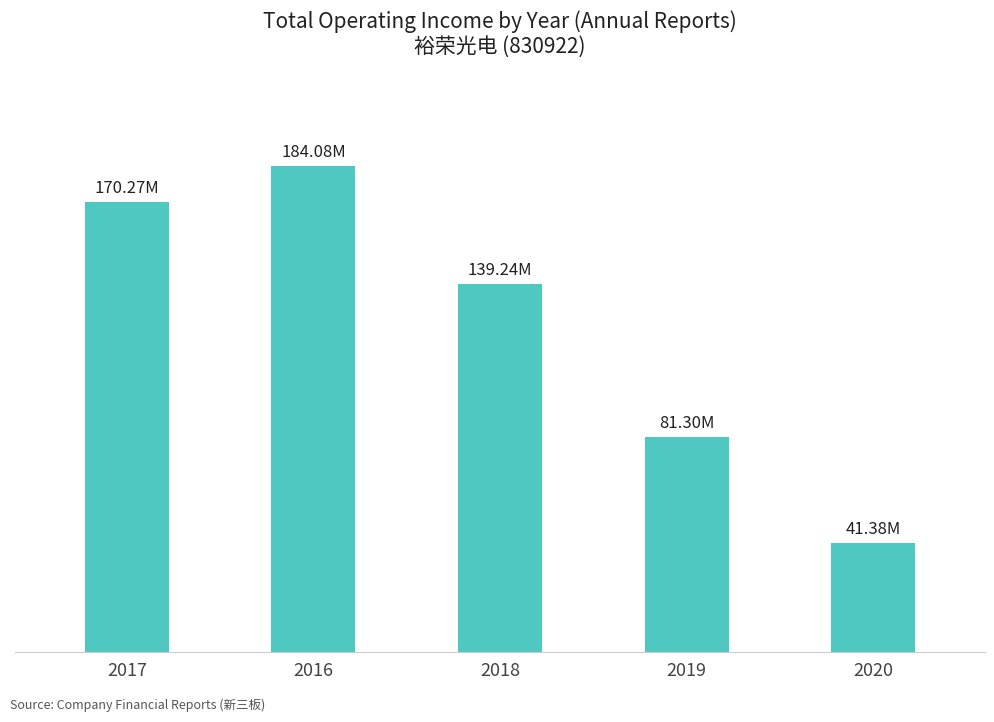

Reading left to right, list all the values displayed in this chart.

2017=170271202.2	2016=184082737.0	2018=139241797.3	2019=81303677.4	2020=41383021.3